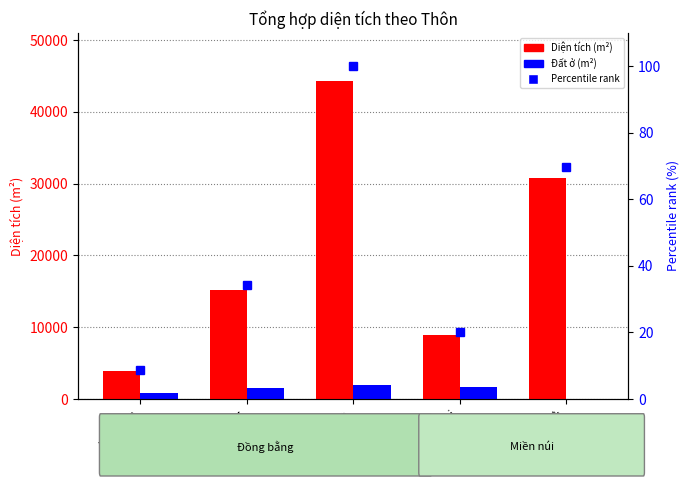

Read the Diện tích (m²) value at Tân Sơn.

3871.3